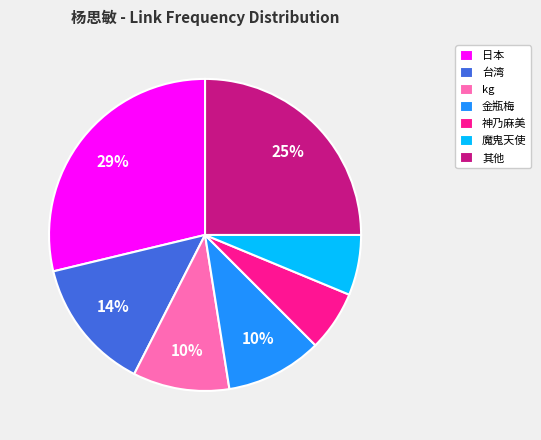

What is the ratio of the value at 其他 to the value at 台湾?

1.8